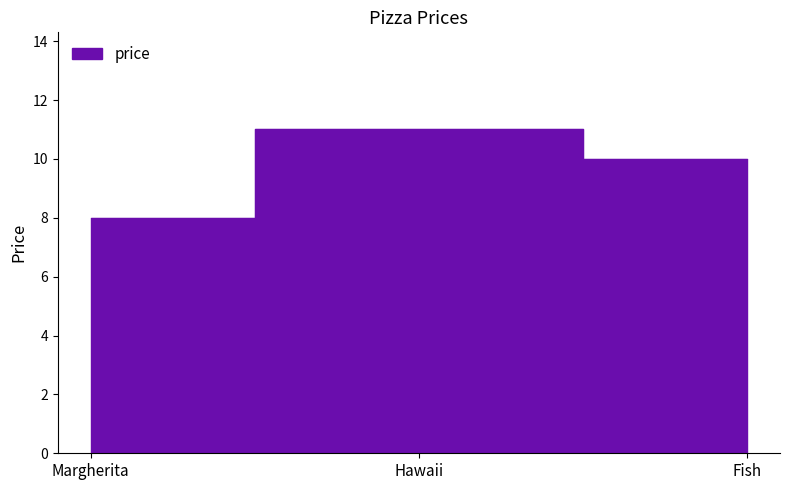

What is the change in value from Hawaii to Fish?

-1